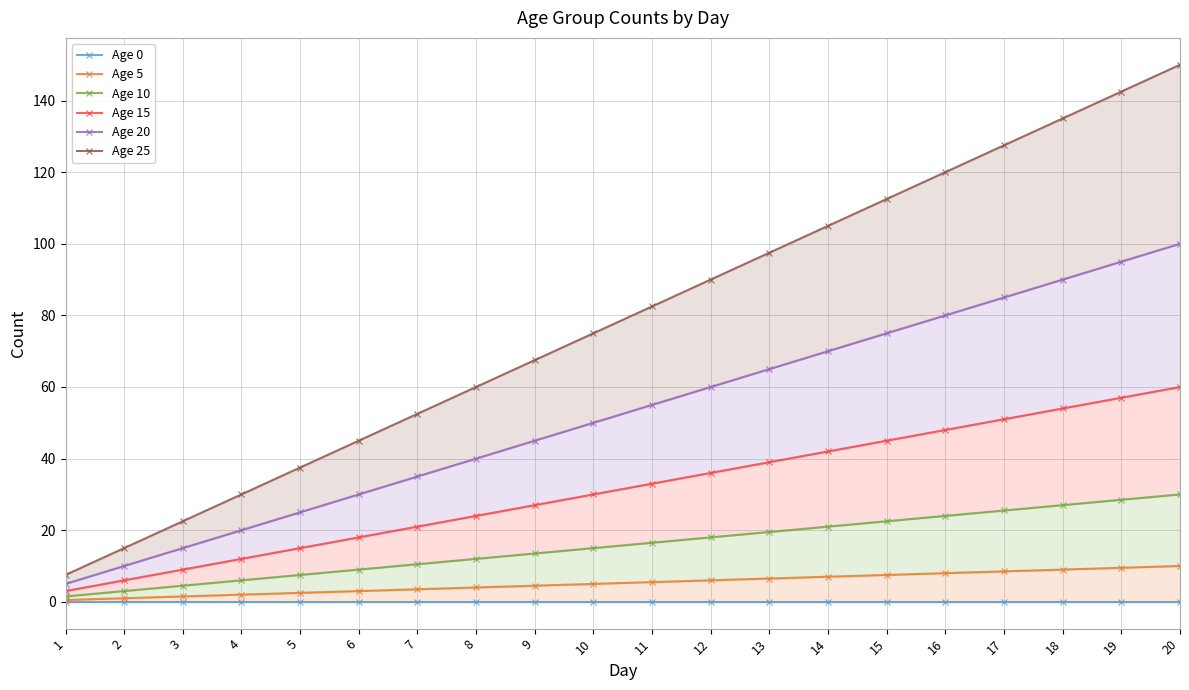

What is the difference between the maximum and second lowest values in the Age 25 series?

135.0